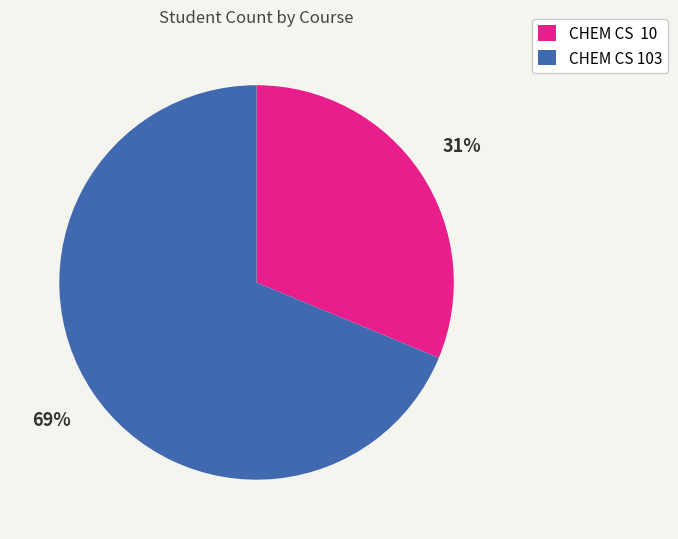

Is the sum of CHEM CS 103 and CHEM CS 10 greater than half?

Yes